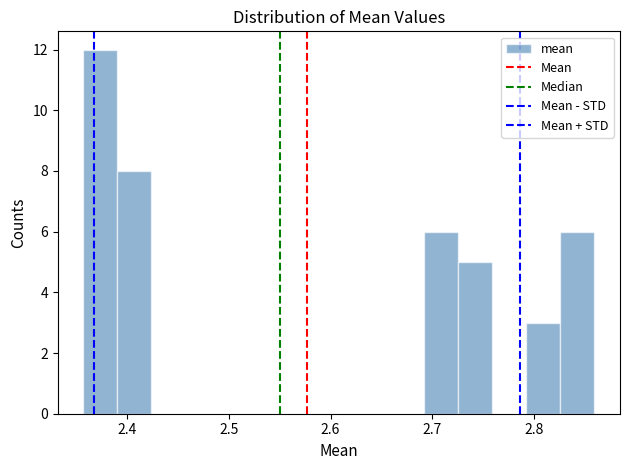

Read against the x-axis, roughly where is the centre of the tallest bar?

2.37